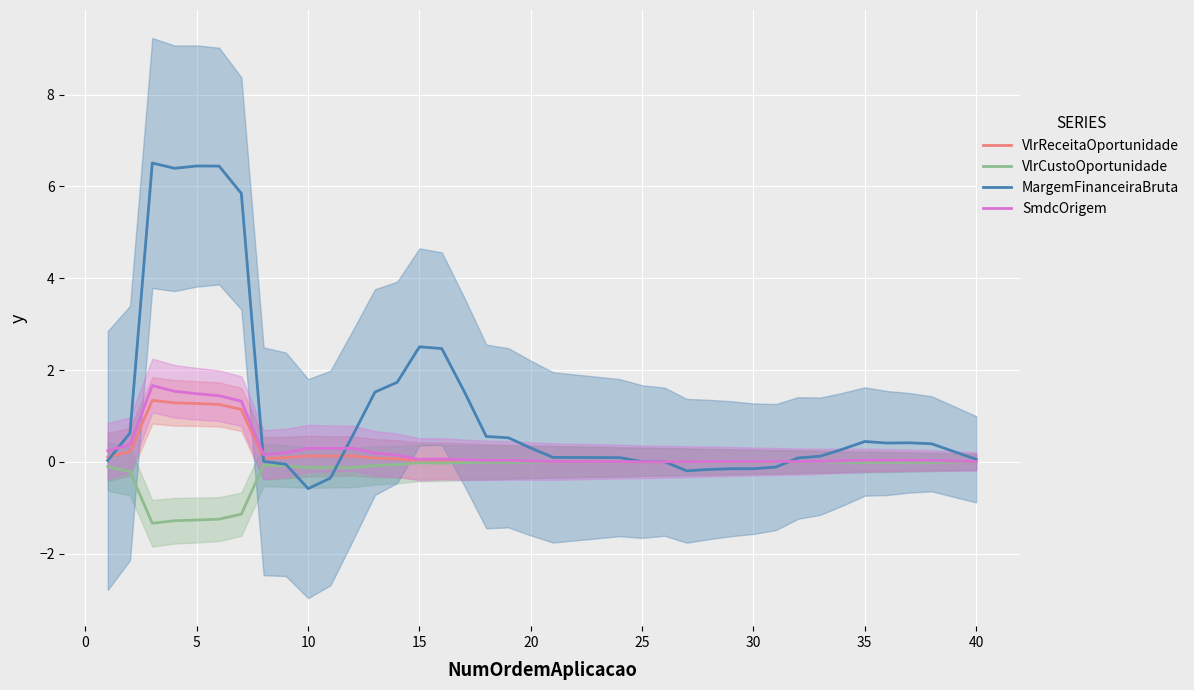

What is the highest value of the VlrReceitaOportunidade series?

1.3